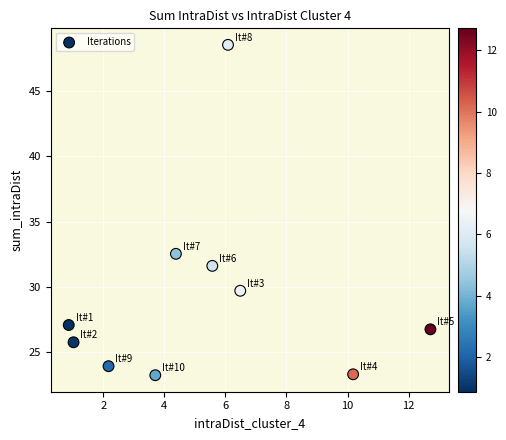

What Y value in the scatter plot is closest to 35?

32.5